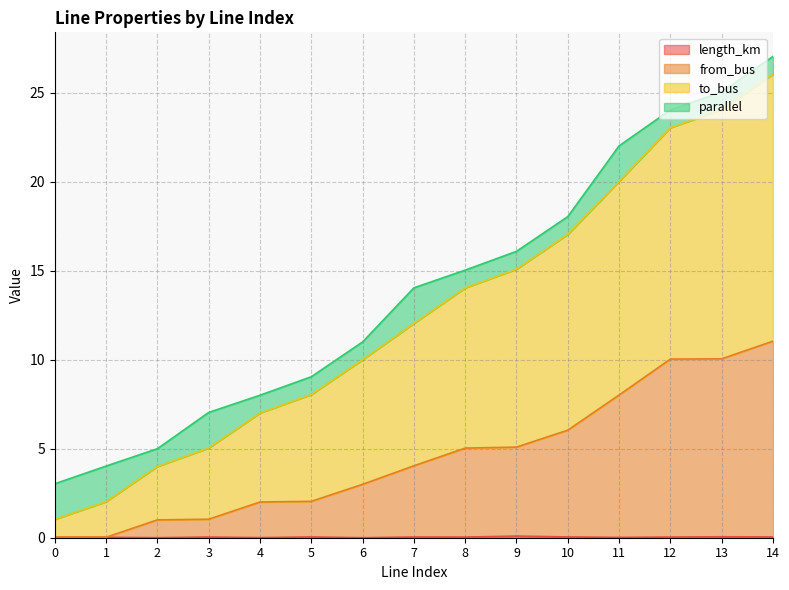

How many interior local valleys does the length_km series have?

5